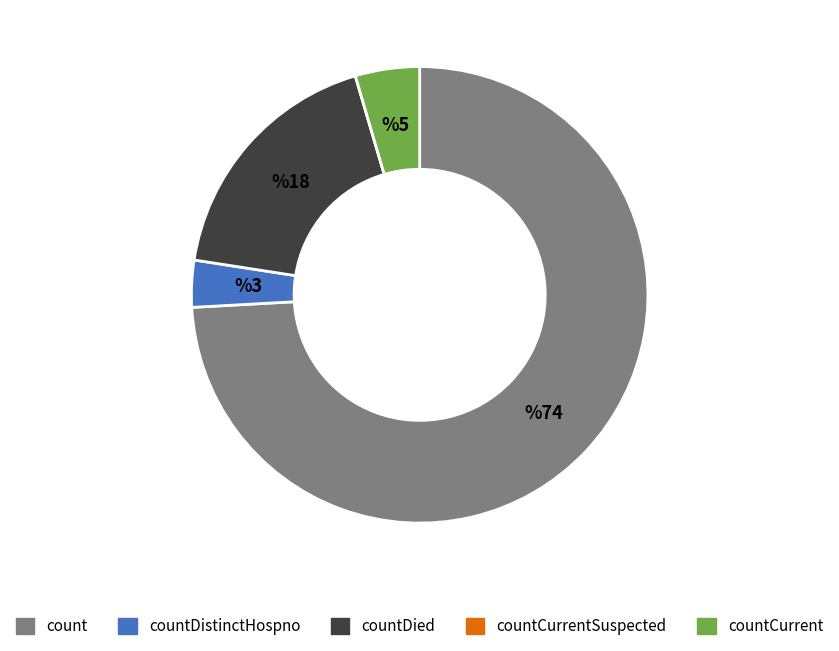

Is there any slice that represents more than half of the pie?

Yes